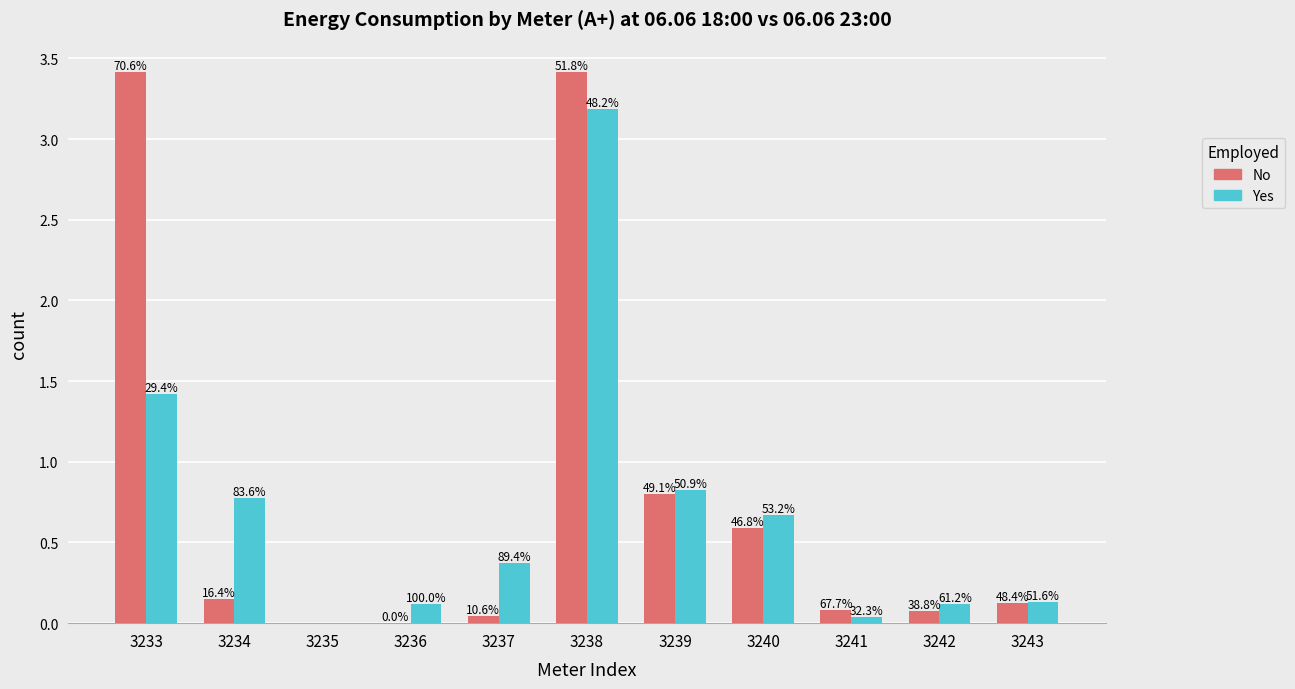

What is the difference between the second highest and second lowest values in the No series?

3.4